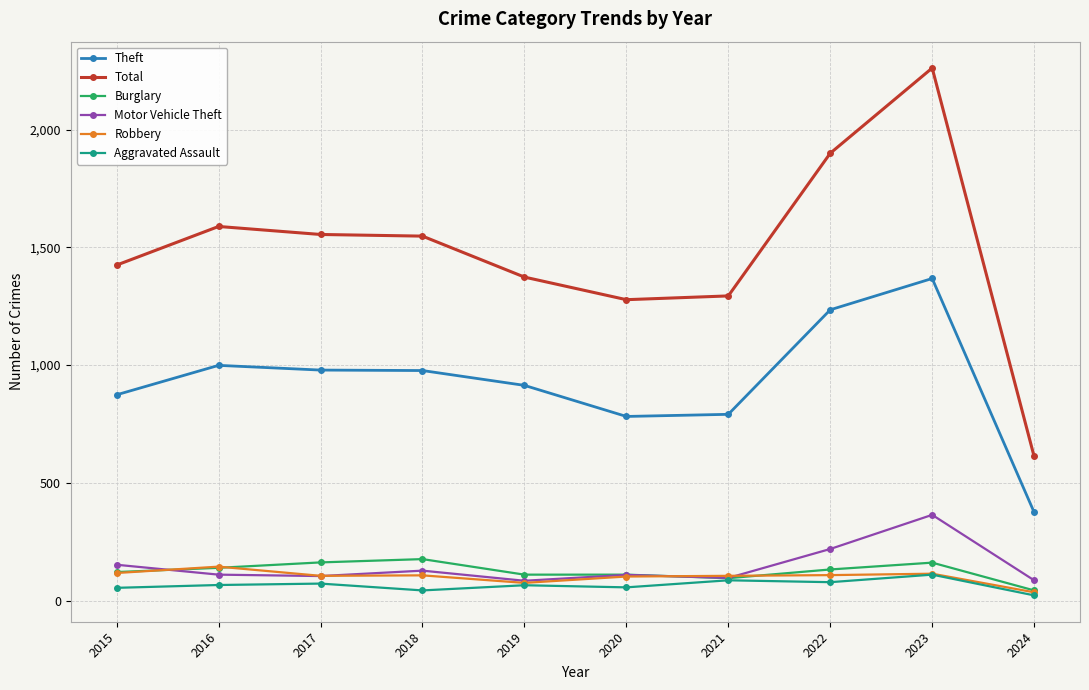

At how many categories does at least one series exceed 2045?

1